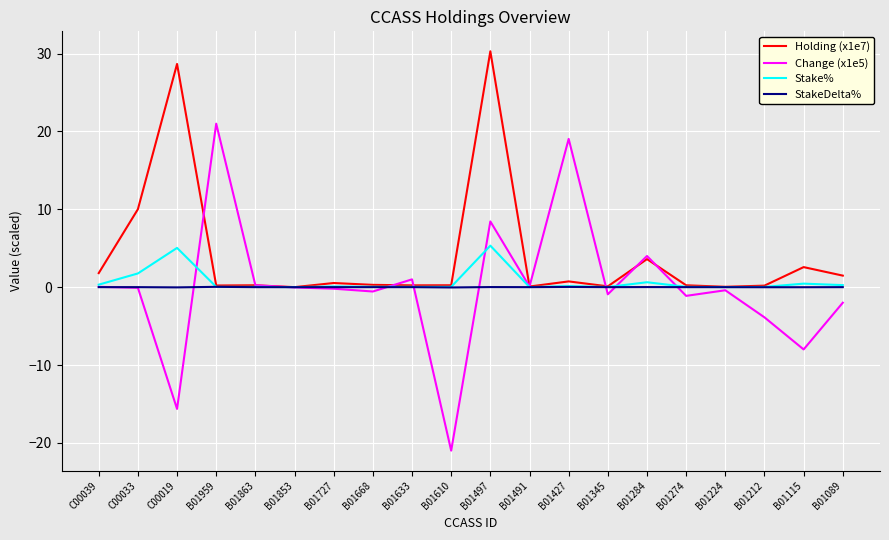

What is the spread (max minus min) of values at B01427?

19.0